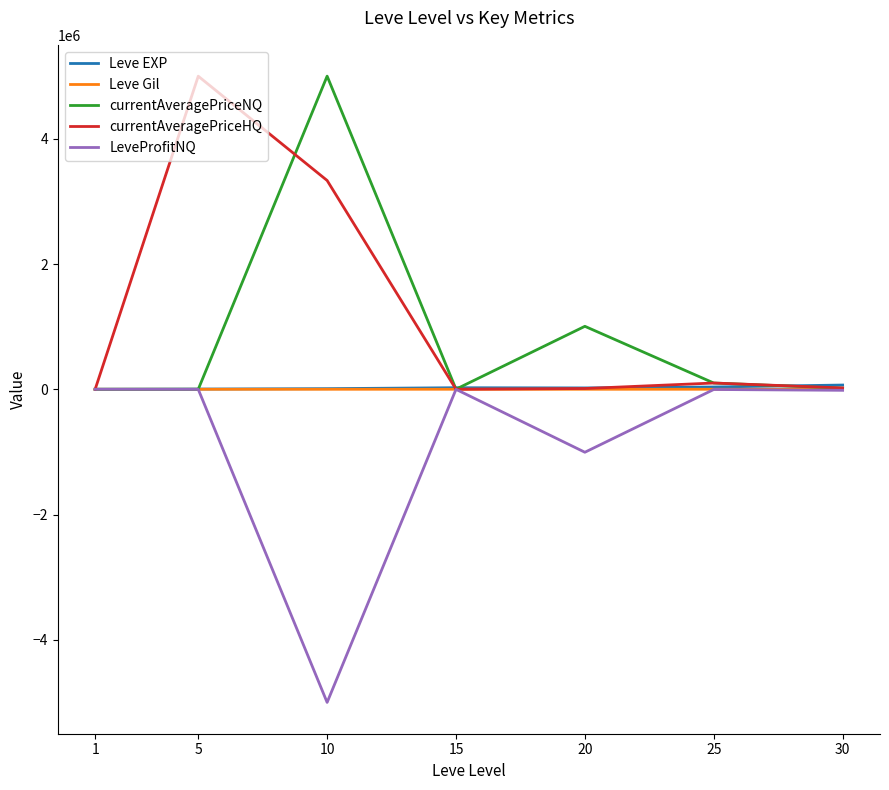

Count the number of categories in the chart.

7